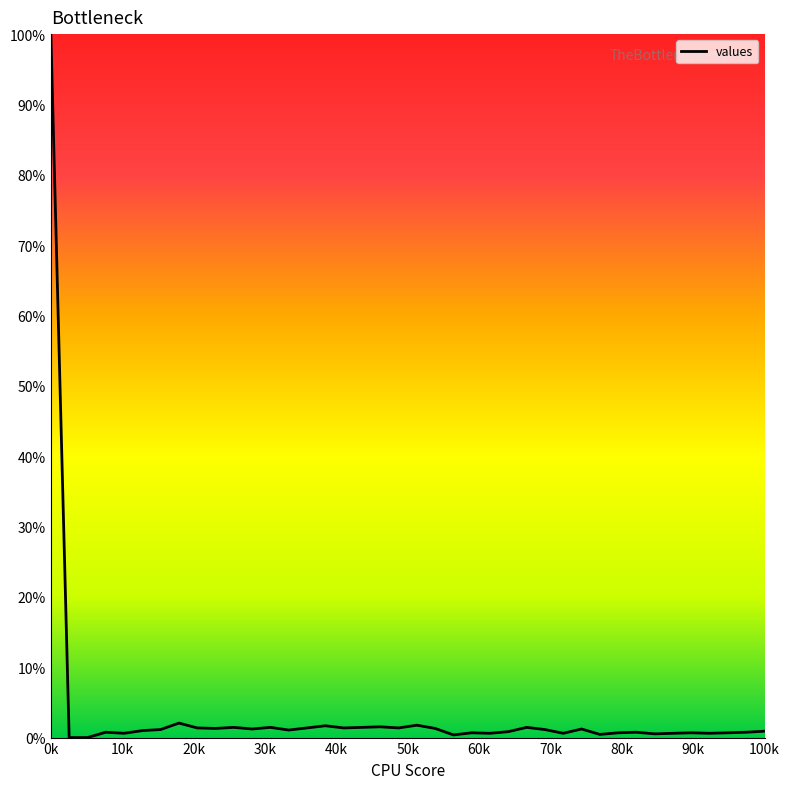

What is the difference between the maximum and minimum values?

100.0